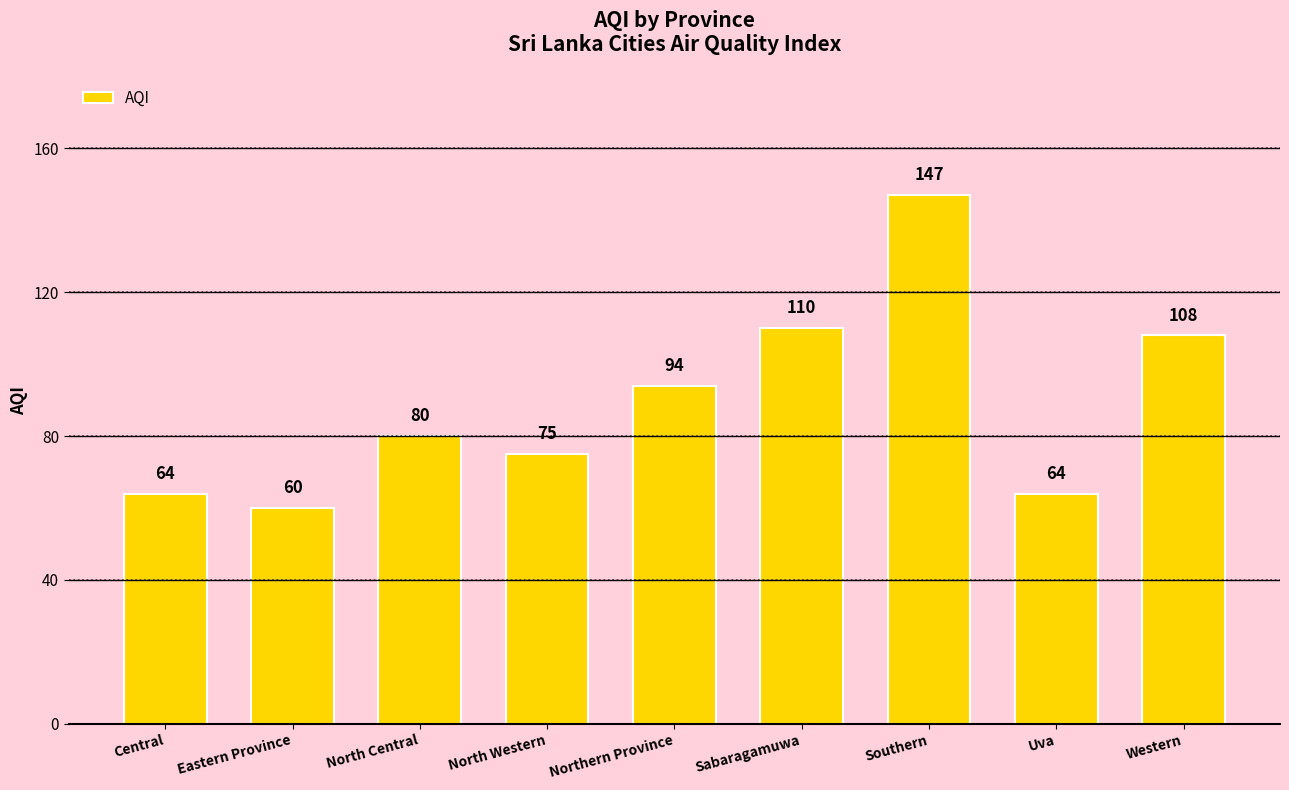

What is the maximum value shown in the chart?

147